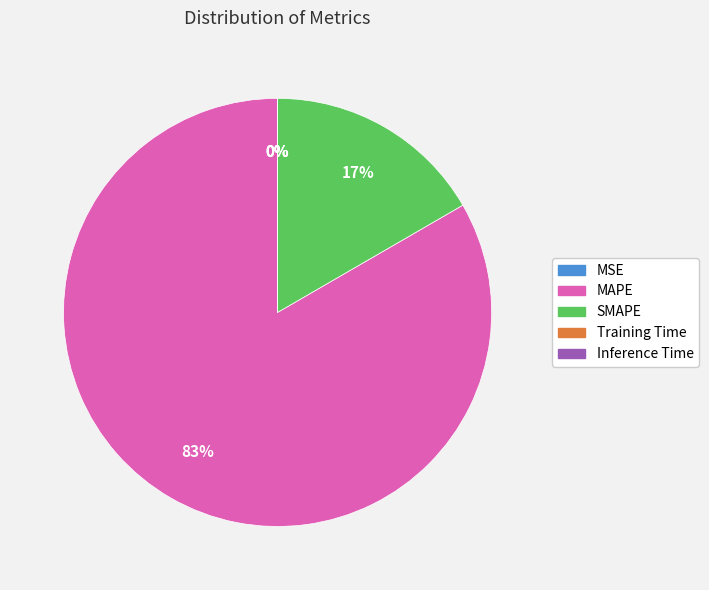

What is the largest slice in the pie chart?

MAPE